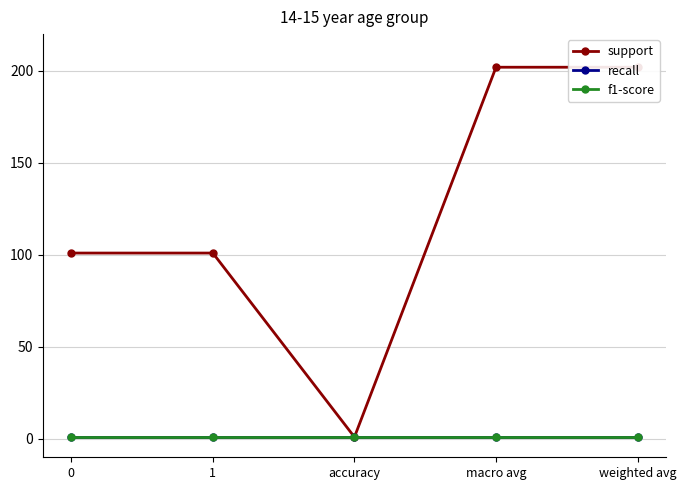

Which series has the largest range (max minus min)?

support